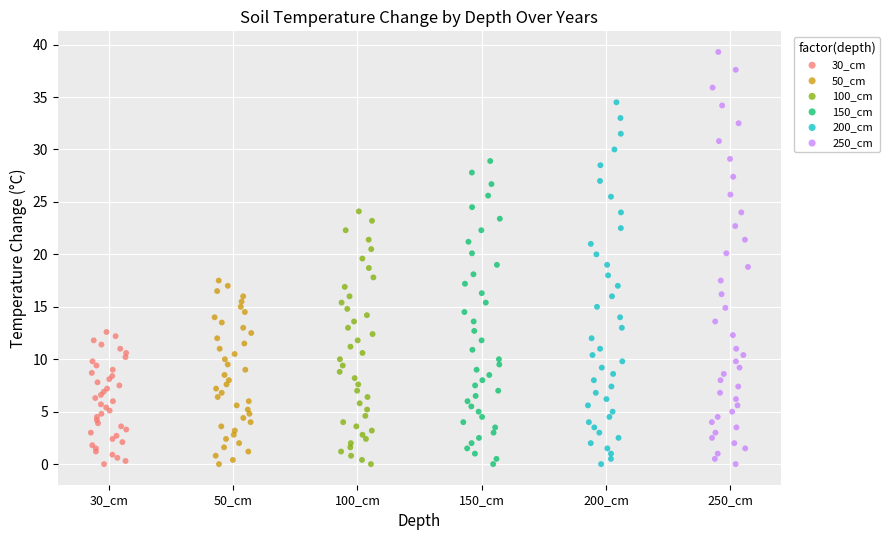

Which series reaches the maximum Y coordinate?

250_cm